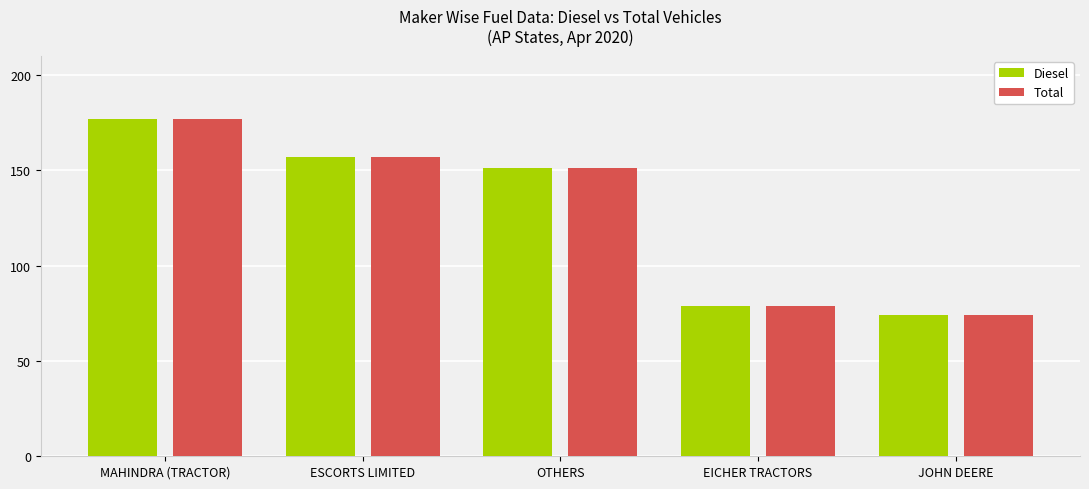

What is the total value across all series at OTHERS?

302